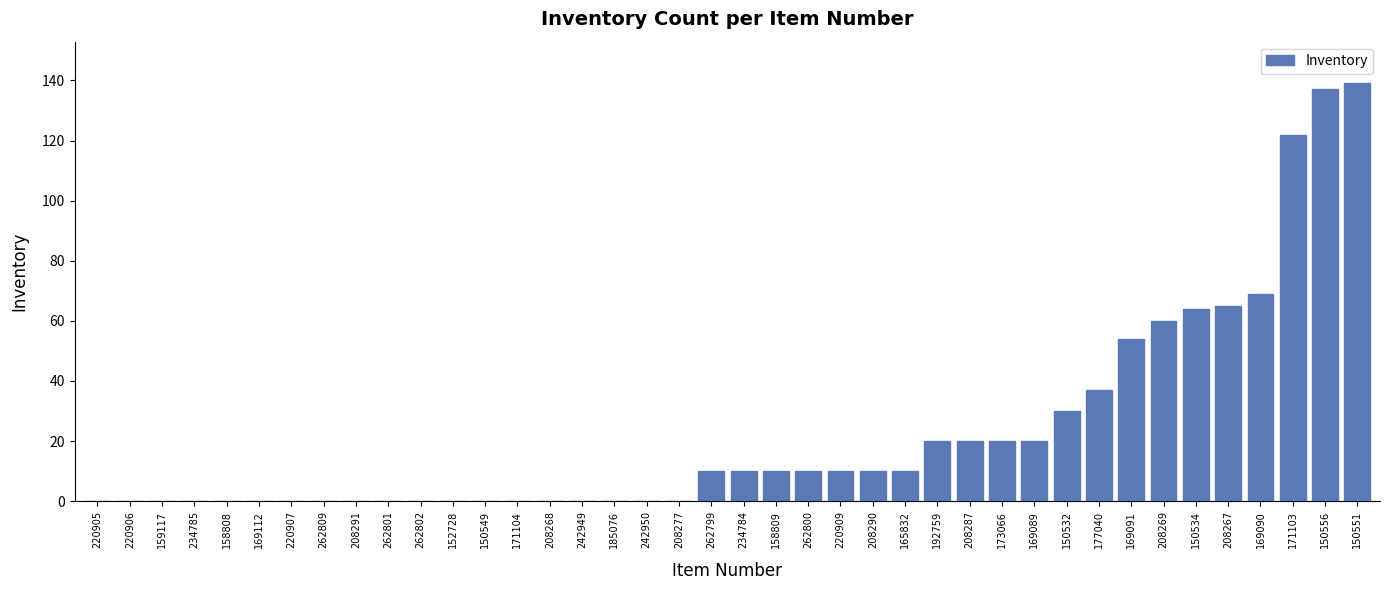

Count the number of data series in this chart.

1